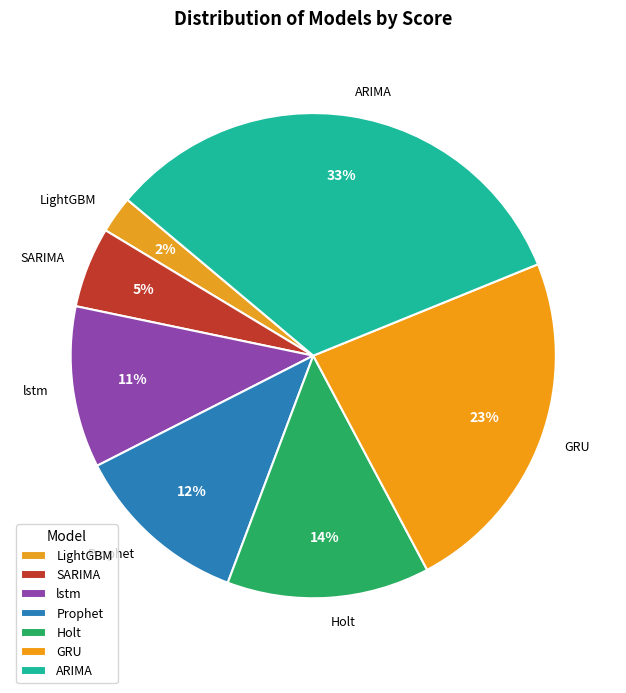

Approximately how many times larger is the value at Holt compared to lstm?

1.3